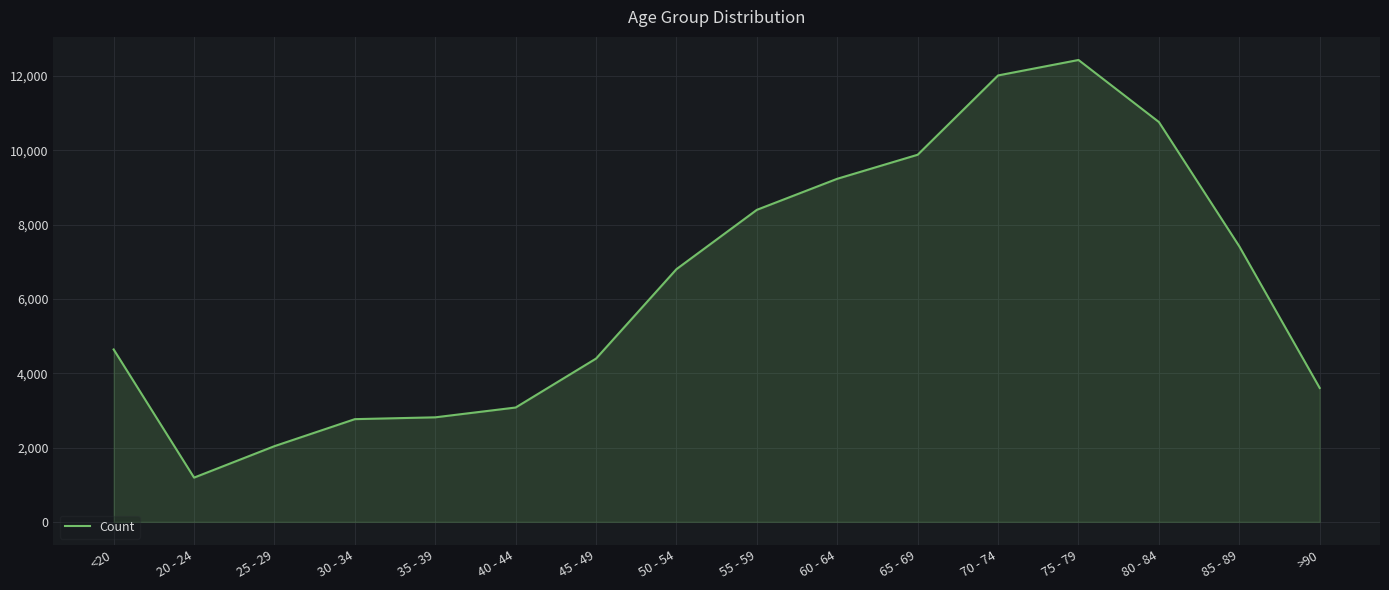

The value at 85 - 89 is 7417. True or false?

True